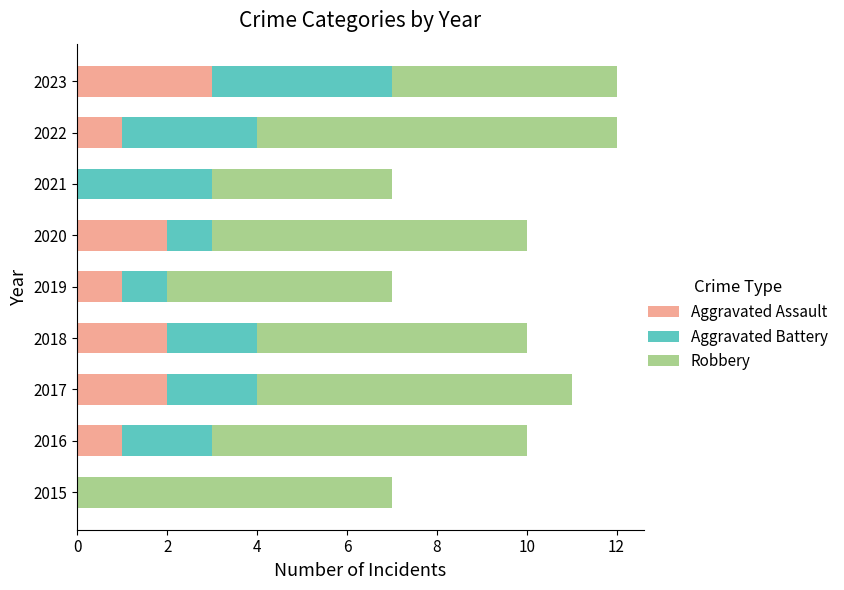

Is it true that Aggravated Assault equals 0 at 2018?

False